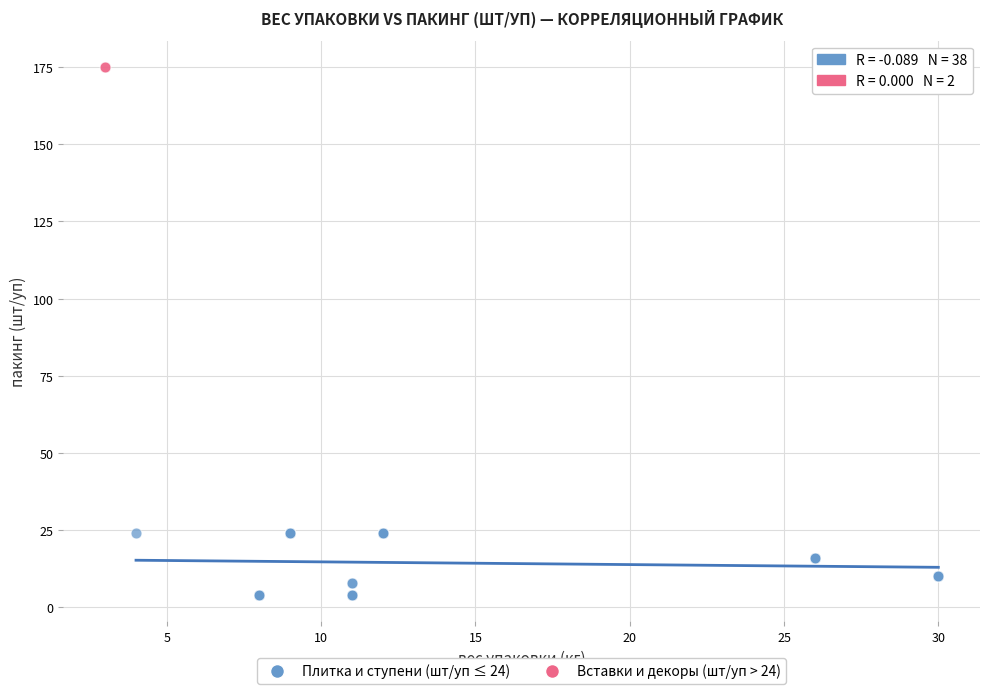

What are all the series names shown in the legend?

Плитка и ступени (шт/уп ≤ 24), Вставки и декоры (шт/уп > 24)